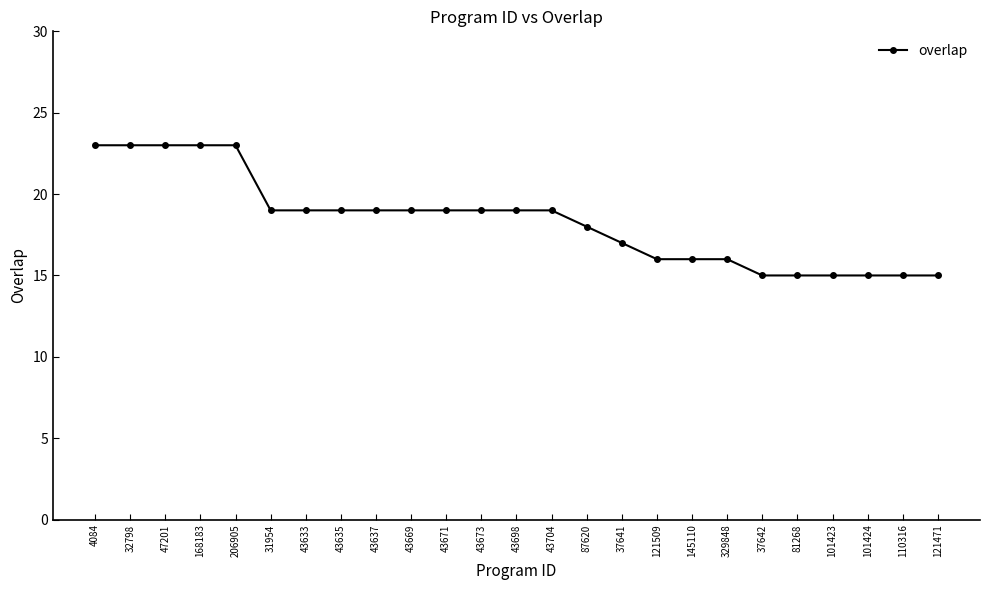

What is the label of the 3rd point from the right?

101424